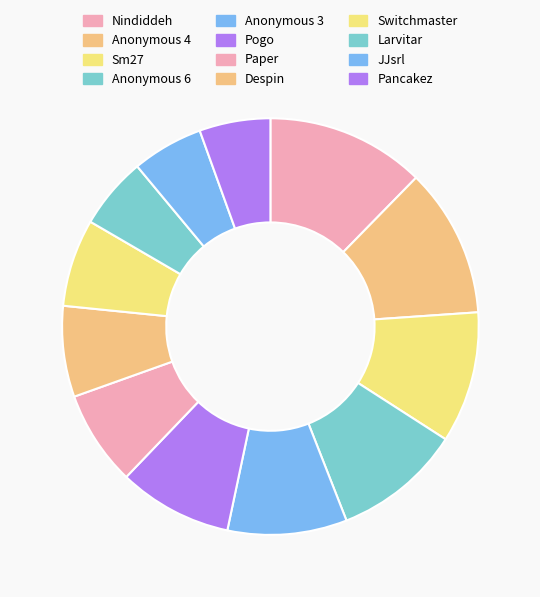

How many slices are in this pie chart?

12